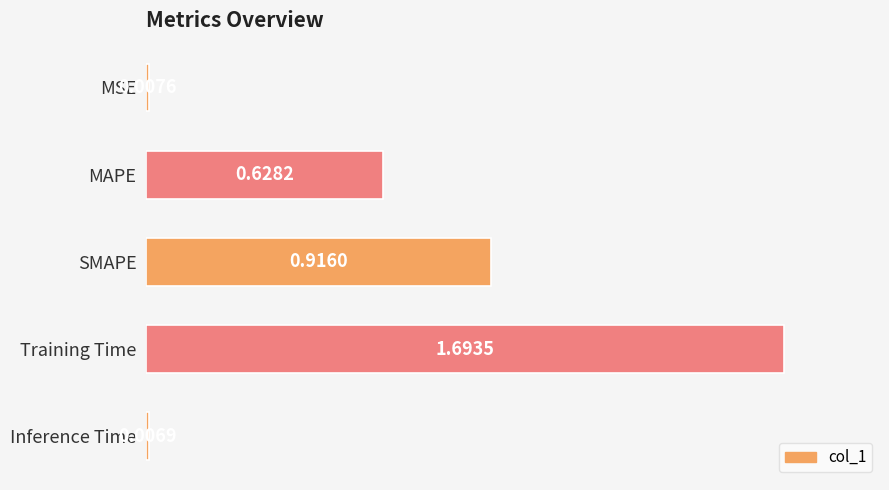

Are the bars horizontal?

Yes